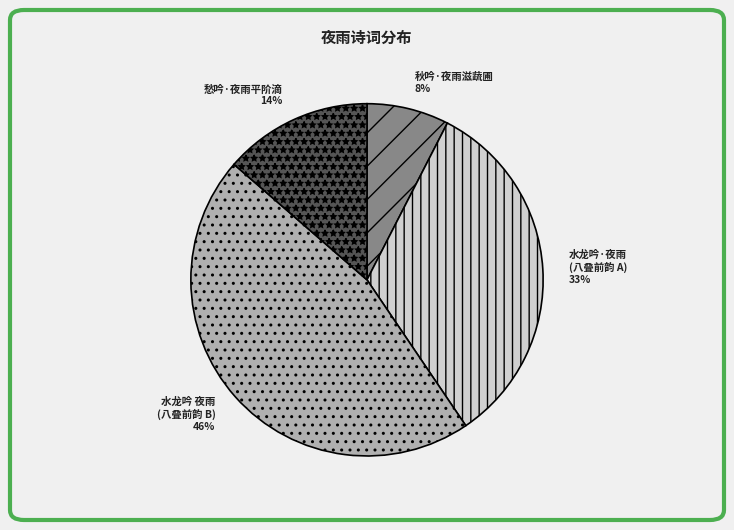

Which has a higher value, 秋吟·夜雨滋蔬圃 or 愁吟·夜雨平阶滴?

愁吟·夜雨平阶滴